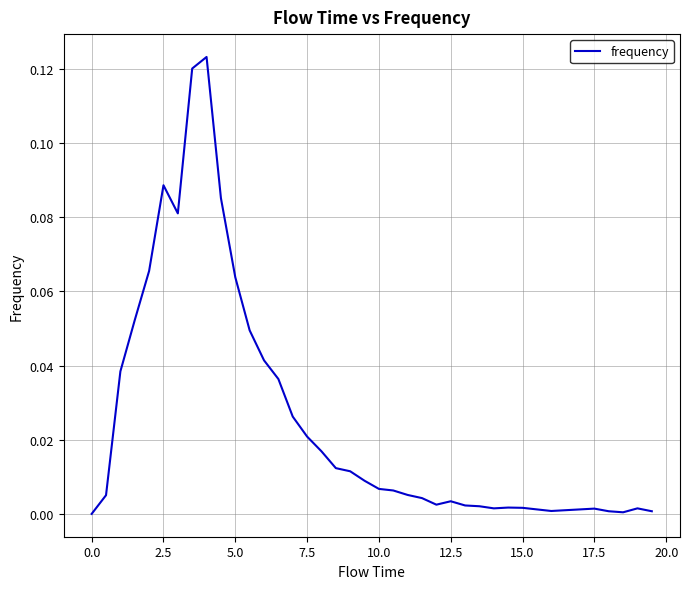

Count the number of categories in the chart.

40